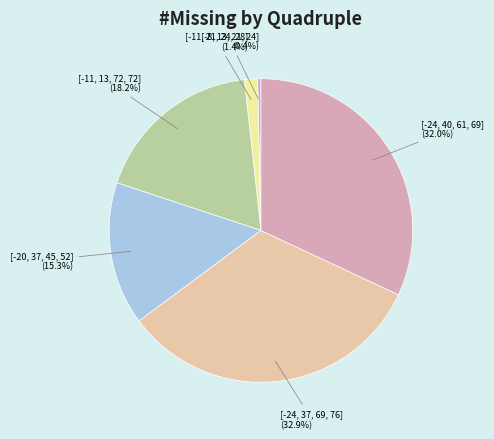

Which category has the smallest portion of the pie?

[-8, 13, 21, 24]